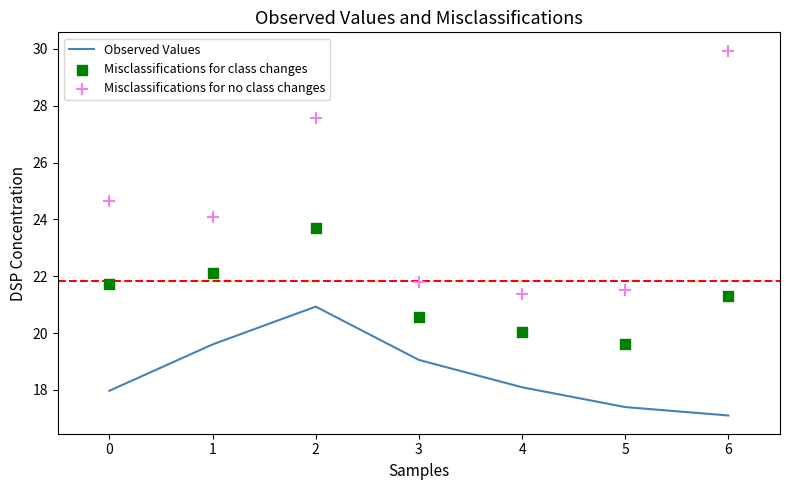

True or false: Observed Values has a value of 28.5 at 1.

False